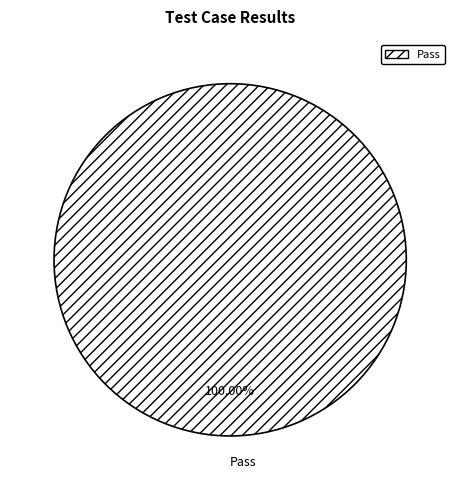

Rank the categories by value from highest to lowest.

Pass